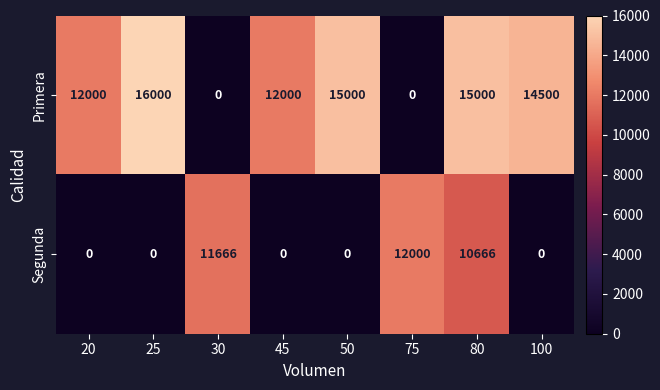

Reading right to left, list all the values displayed in this chart.

Primera: 14500	15000	0	15000	12000	0	16000	12000
Segunda: 0	10666	12000	0	0	11666	0	0